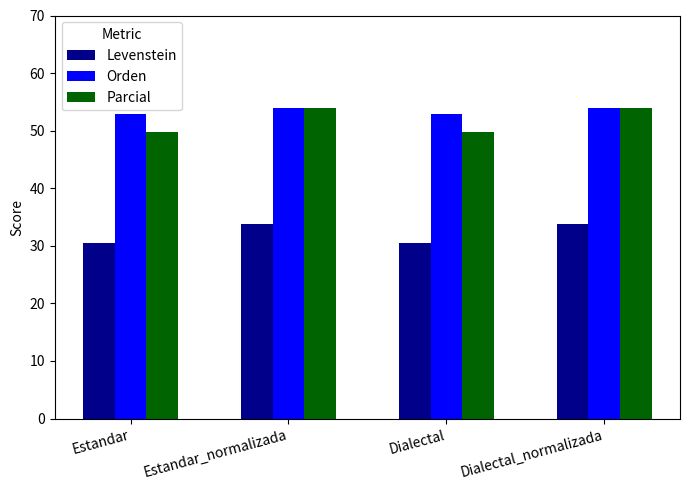

How many values in the Orden series exceed 54?

2